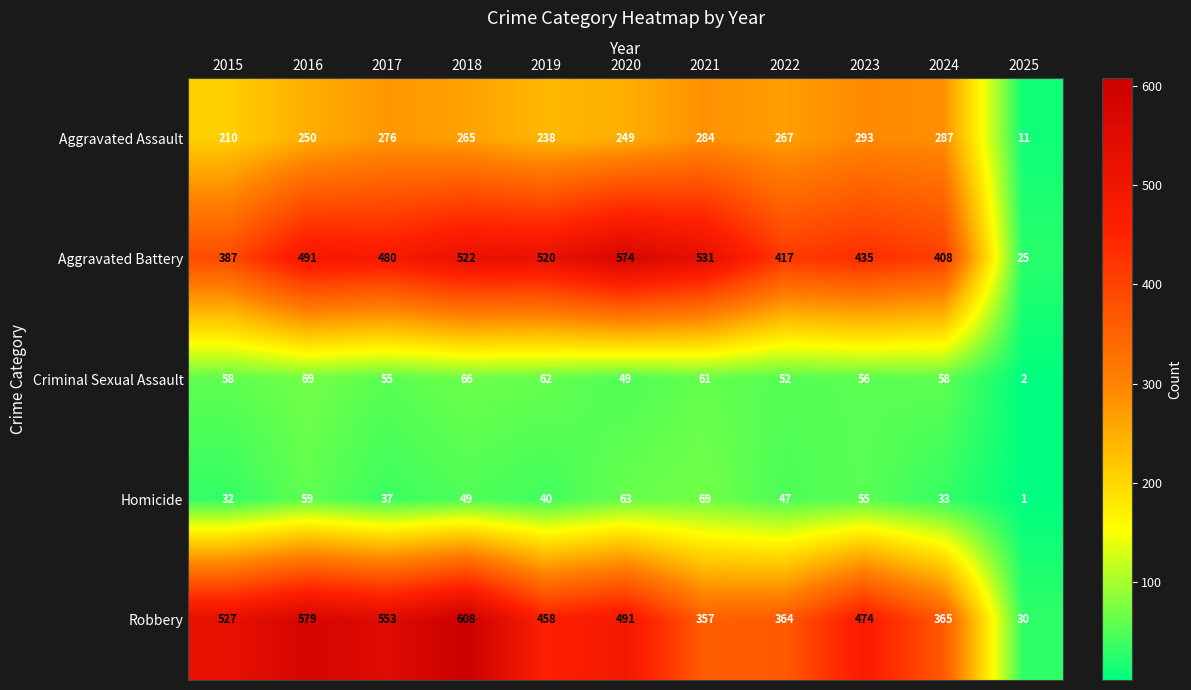

At which category is the sum across all series the highest?

2018